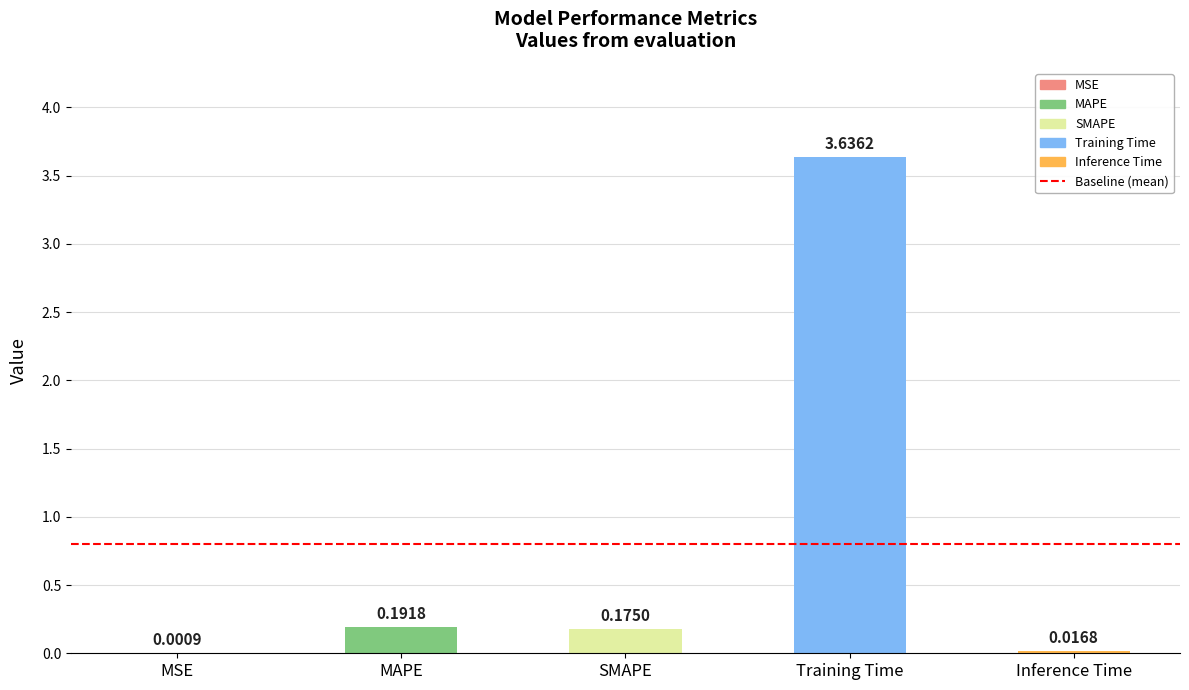

Count the number of categories in the chart.

5